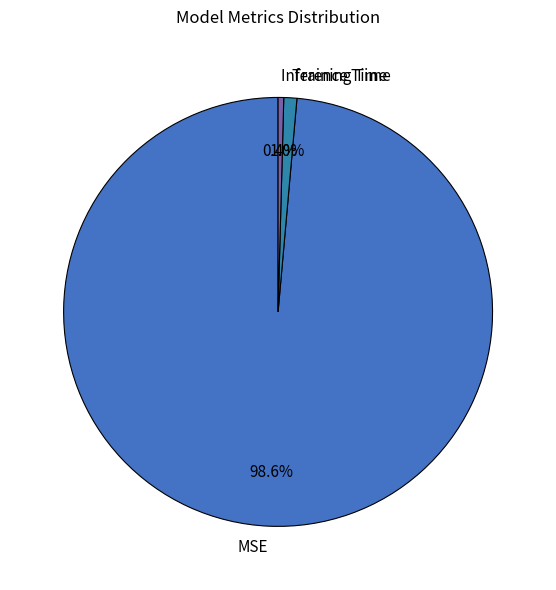

What portion of the pie excludes Training Time?

99.0%